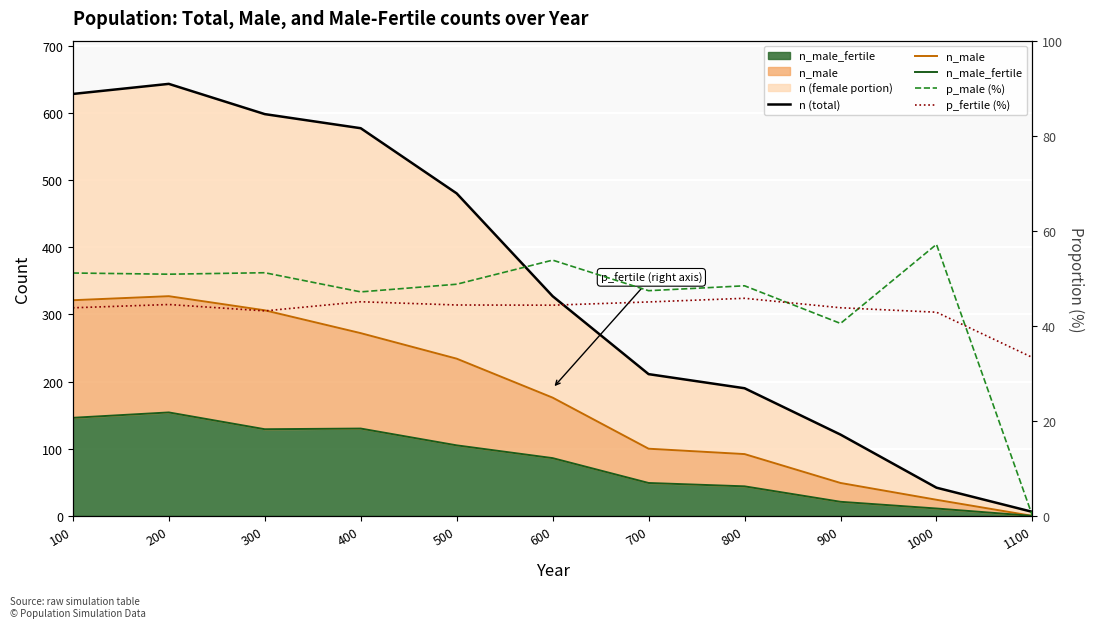

What are all the series names shown in the legend?

n (total), n_male, n_male_fertile, p_male (%), p_fertile (%)